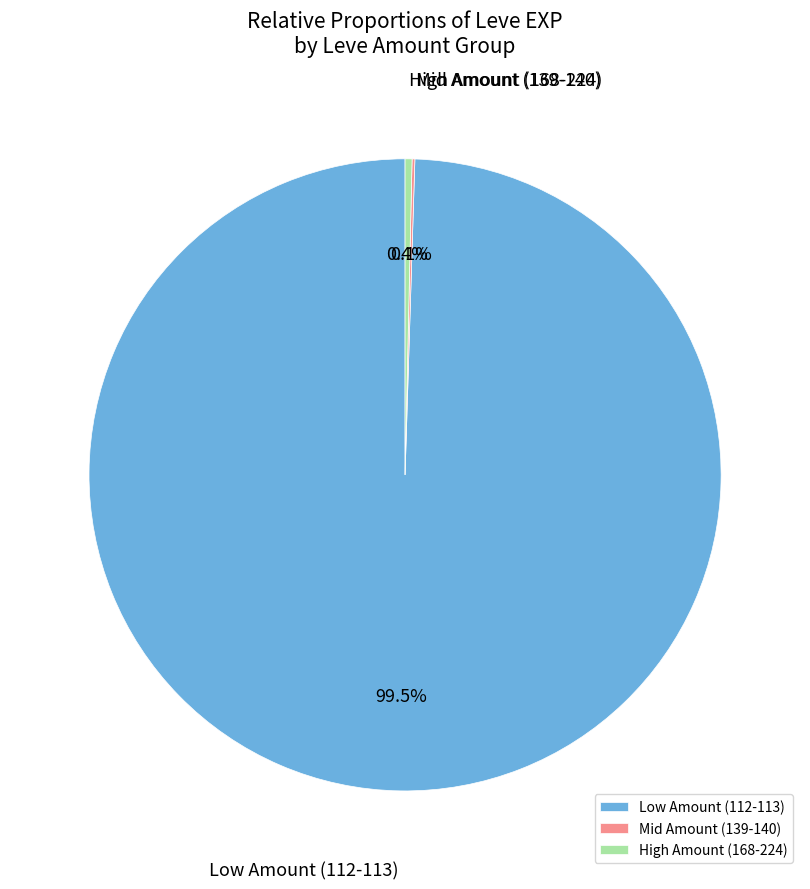

To the nearest percent, what is the difference between the largest and smallest slice percentages?

99%